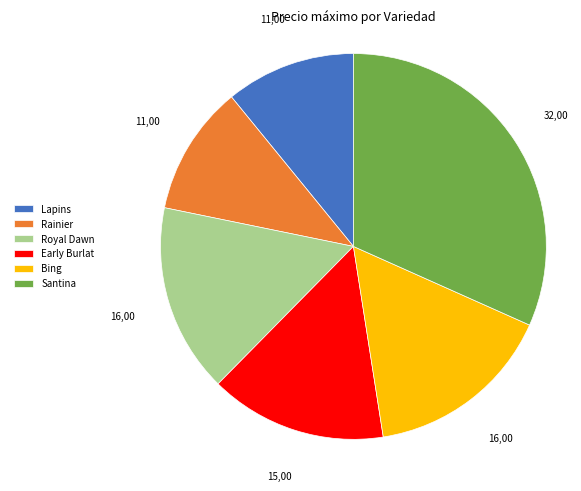

True or false: Lapins accounts for 11% of the total.

True